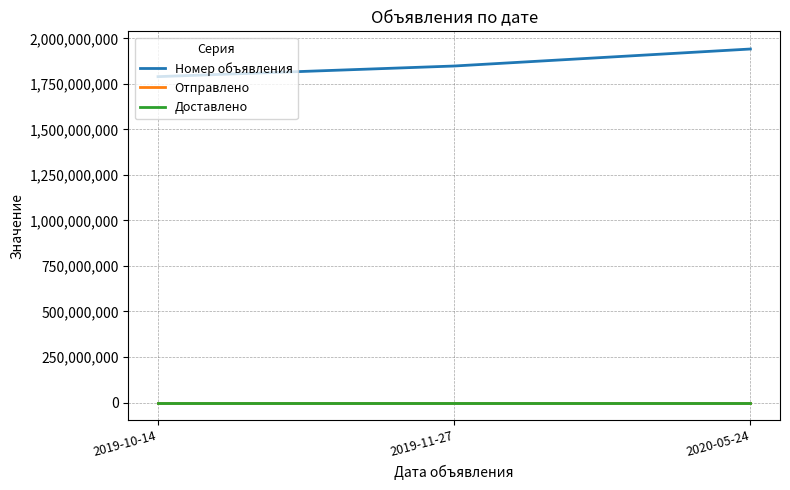

Which category has the highest value in the Отправлено series?

2019-10-14